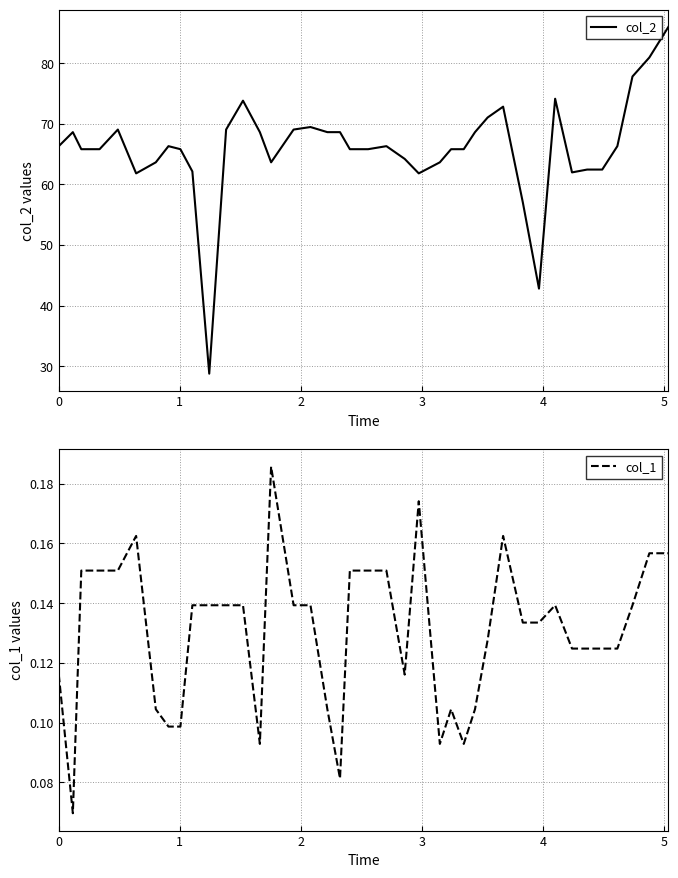

What are all the series names shown in the legend?

col_2, col_1